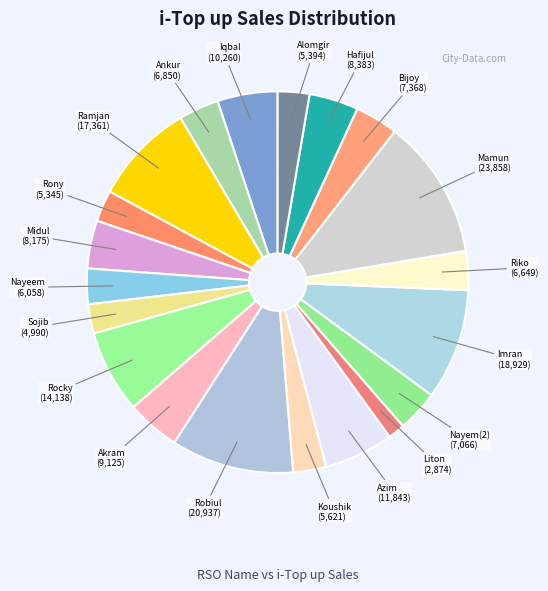

Between Hafijul and Nayem(2), which is larger?

Hafijul